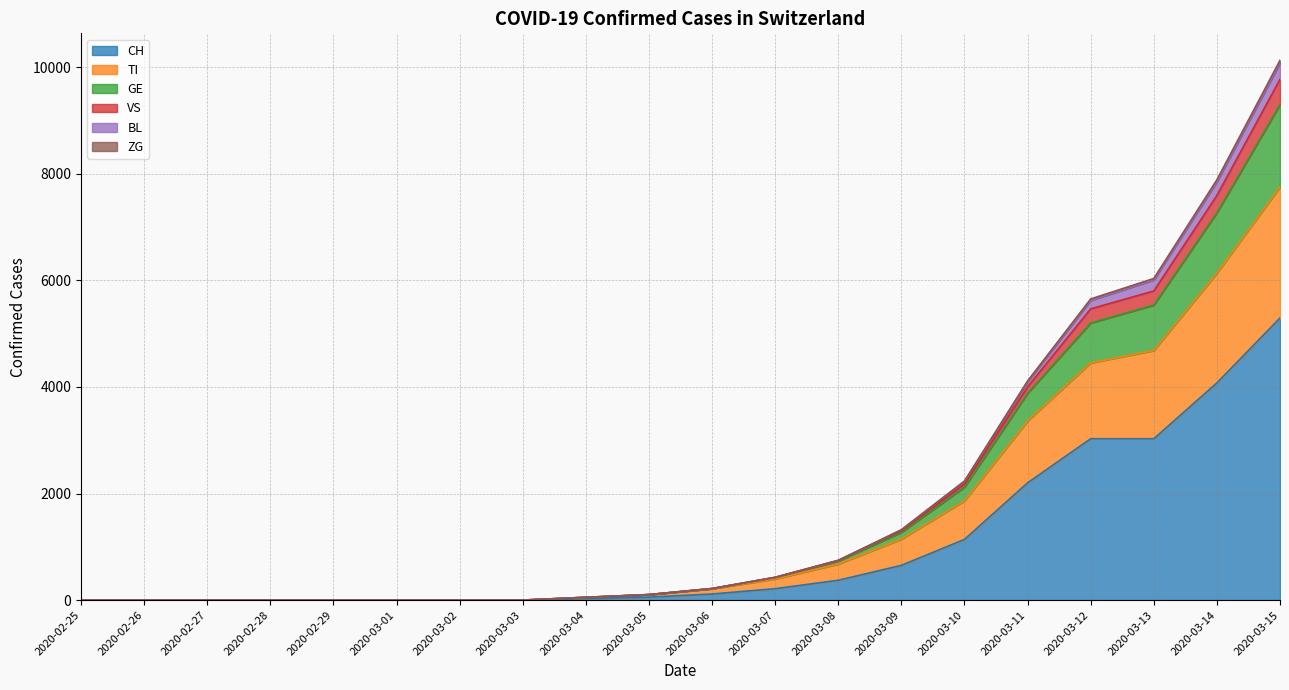

Rank the categories by VS value from lowest to highest.

2020-02-25, 2020-02-26, 2020-02-27, 2020-02-28, 2020-02-29, 2020-03-01, 2020-03-02, 2020-03-03, 2020-03-04, 2020-03-05, 2020-03-06, 2020-03-07, 2020-03-08, 2020-03-09, 2020-03-10, 2020-03-11, 2020-03-12, 2020-03-13, 2020-03-14, 2020-03-15